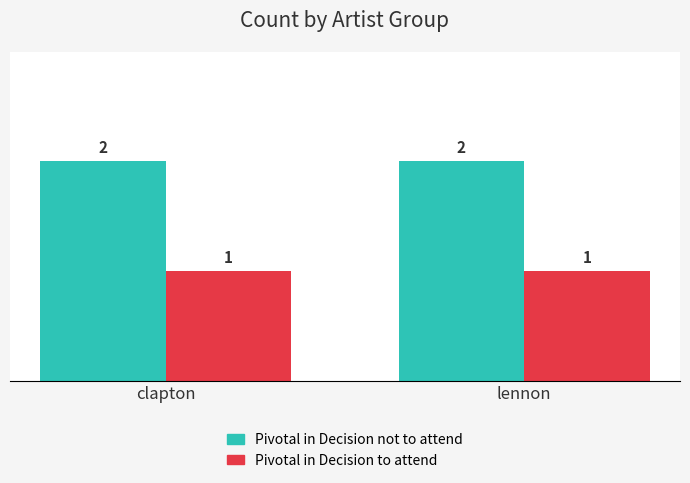

Which series has the largest total across all categories?

Pivotal in Decision not to attend